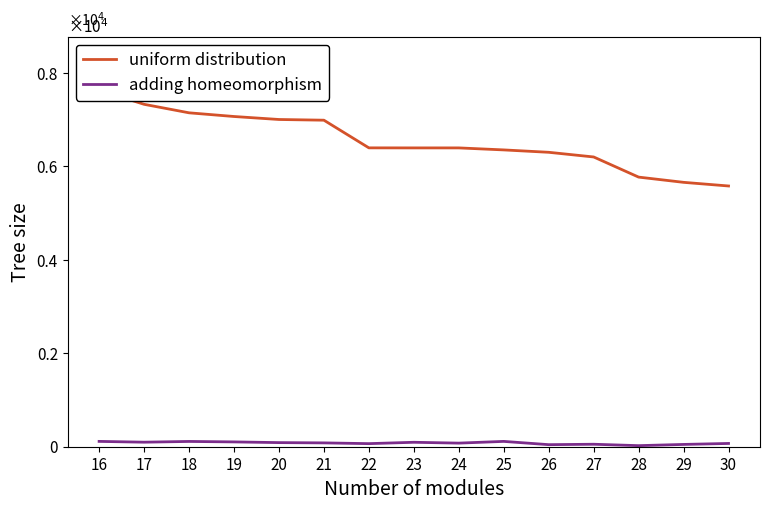

What value does the adding homeomorphism series have at 16?

114